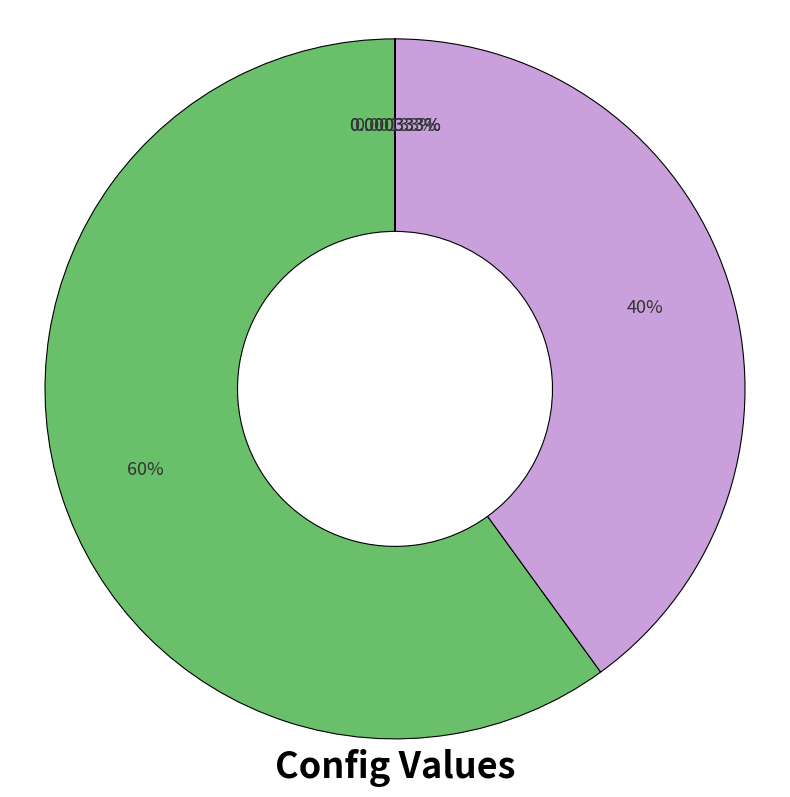

Does any single category account for the majority?

Yes